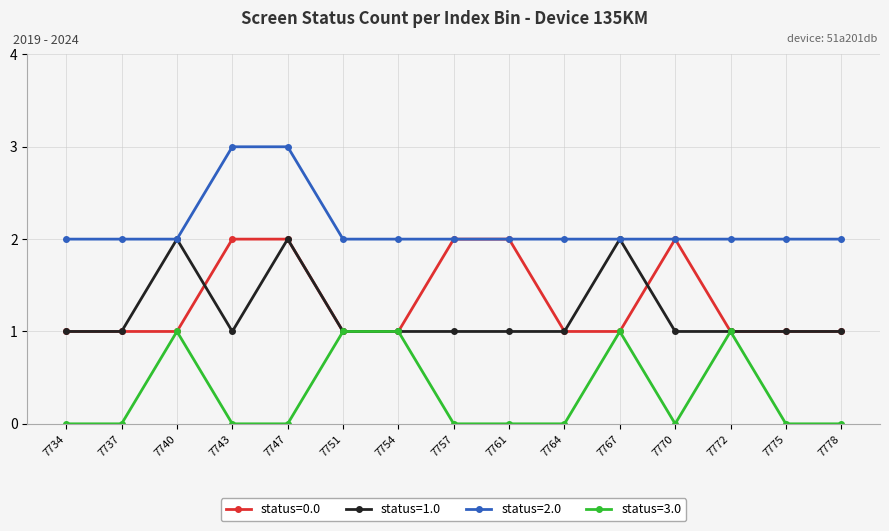

What is the spread (max minus min) of values at 7747?

3